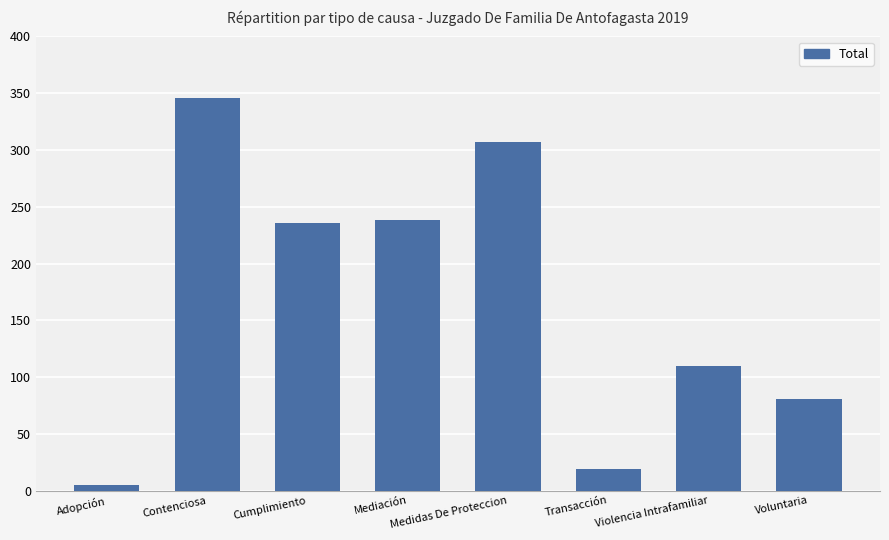

Which has a higher value, Transacción or Voluntaria?

Voluntaria